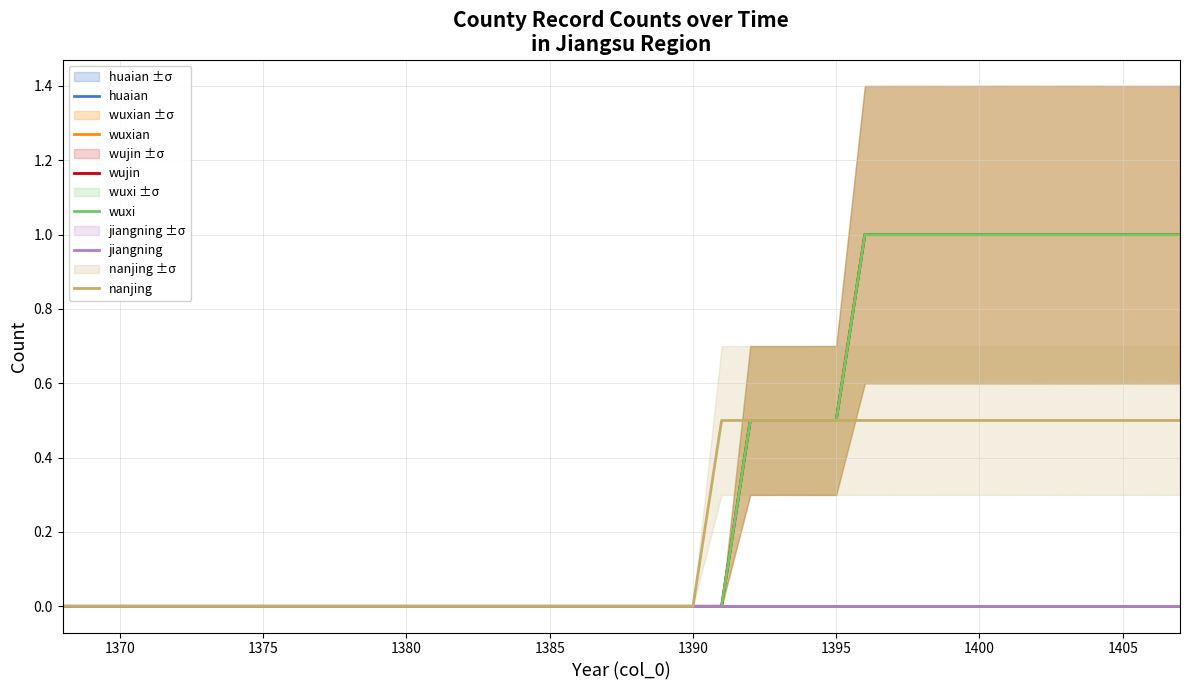

True or false: huaian has more than 0 points higher than both neighbors.

False